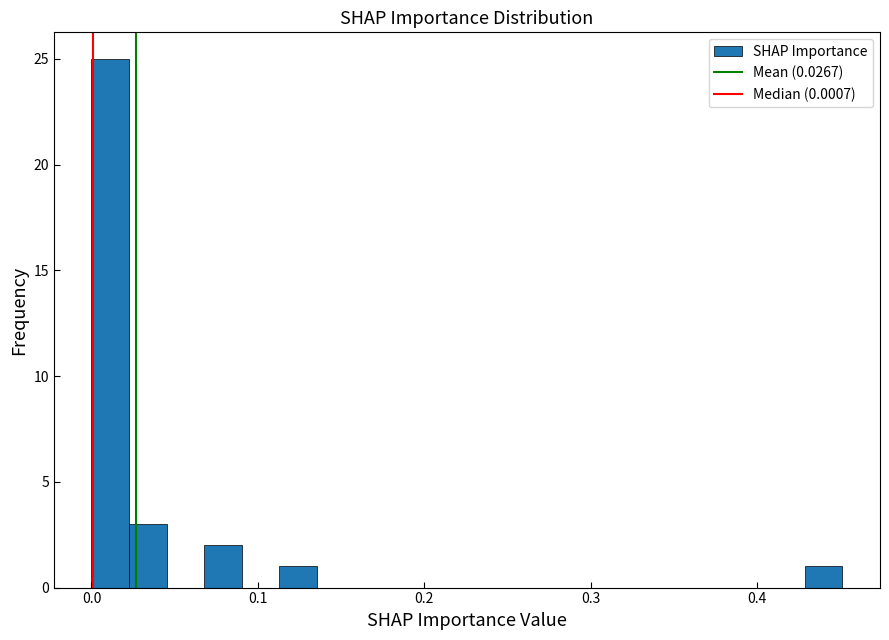

Around what value on the x-axis is the tallest bar? Give the approximate position of its centre, as read against the axis.

0.01